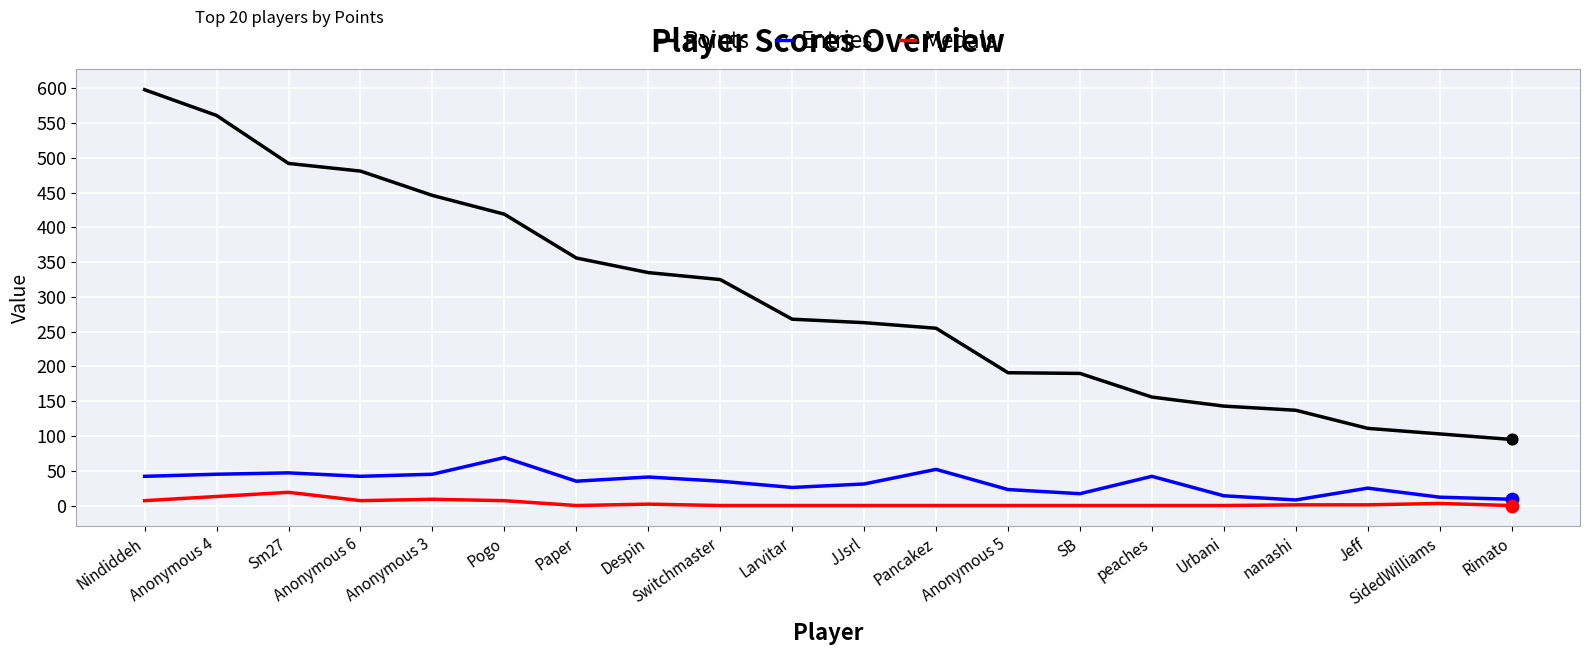

Which series has the largest range (max minus min)?

Points